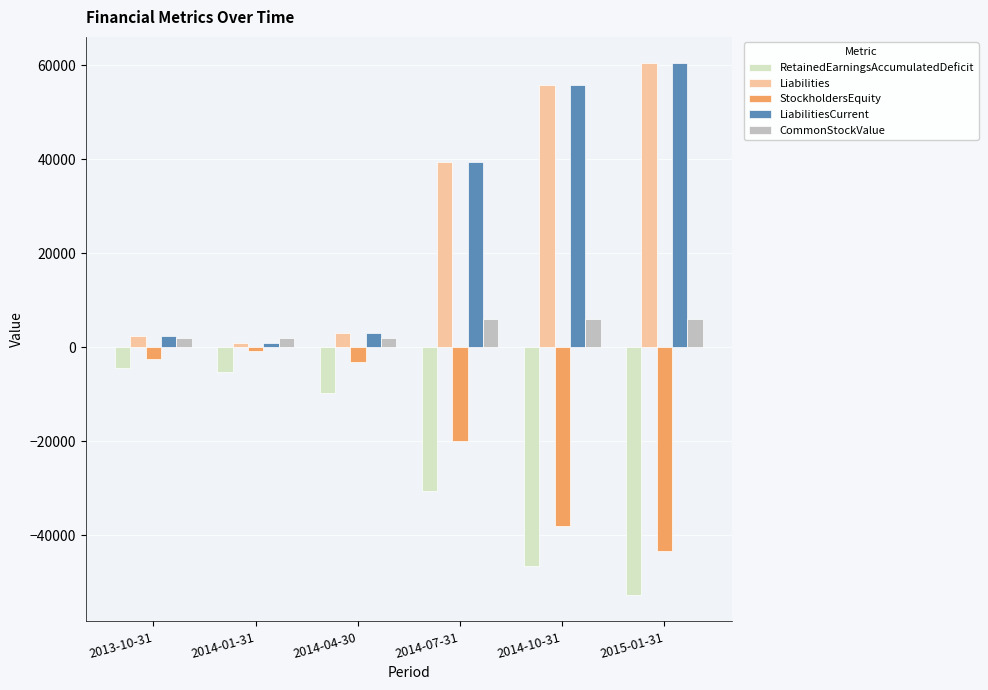

What is the difference between the maximum and minimum values in the RetainedEarningsAccumulatedDeficit series?

48148